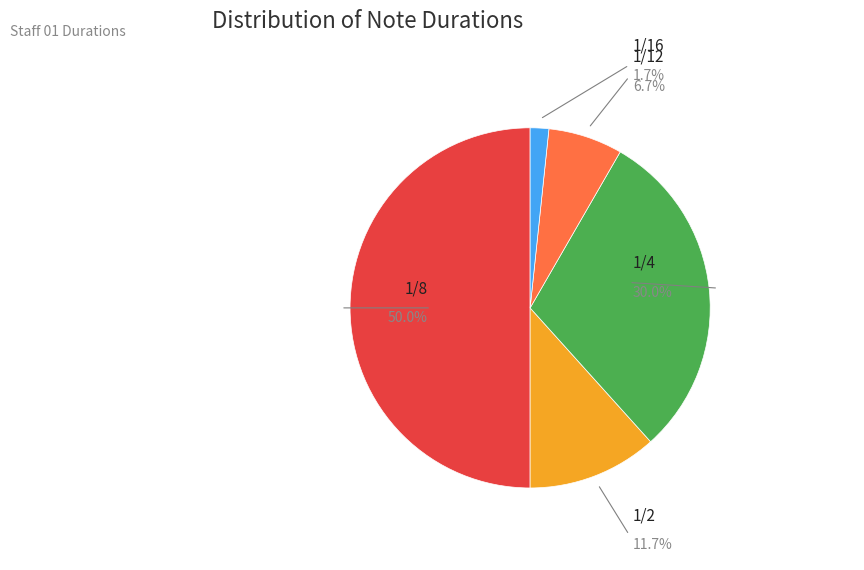

To the nearest percent, what is the average slice percentage?

20%